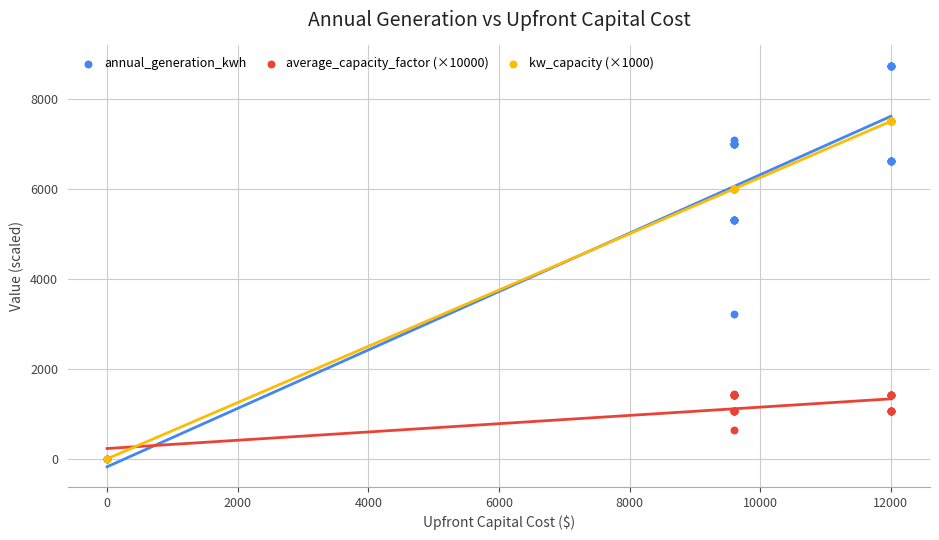

What are all the series names shown in the legend?

annual_generation_kwh, average_capacity_factor (×10000), kw_capacity (×1000)